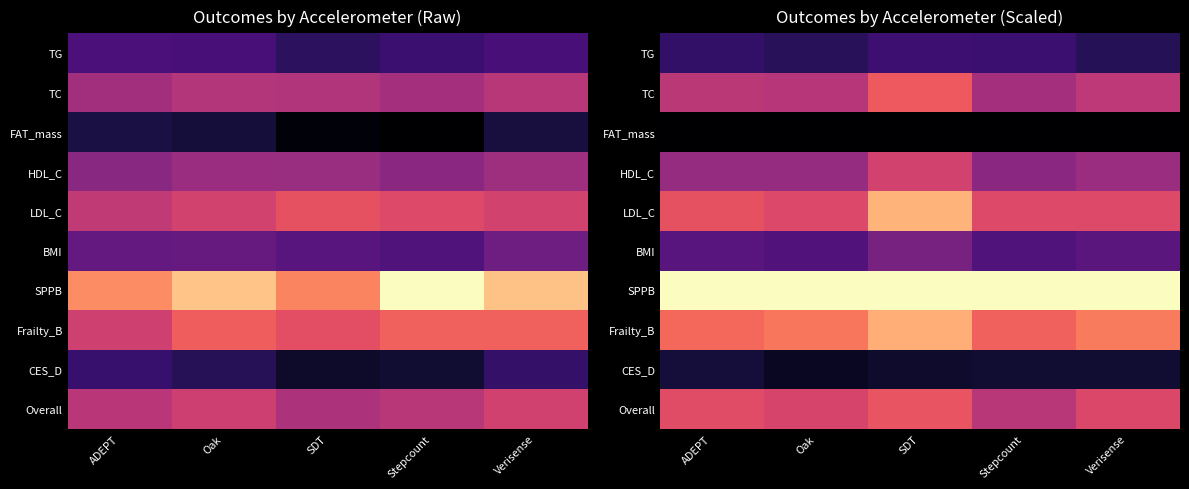

Is it true that FAT_mass equals 0.0 at SDT?

True